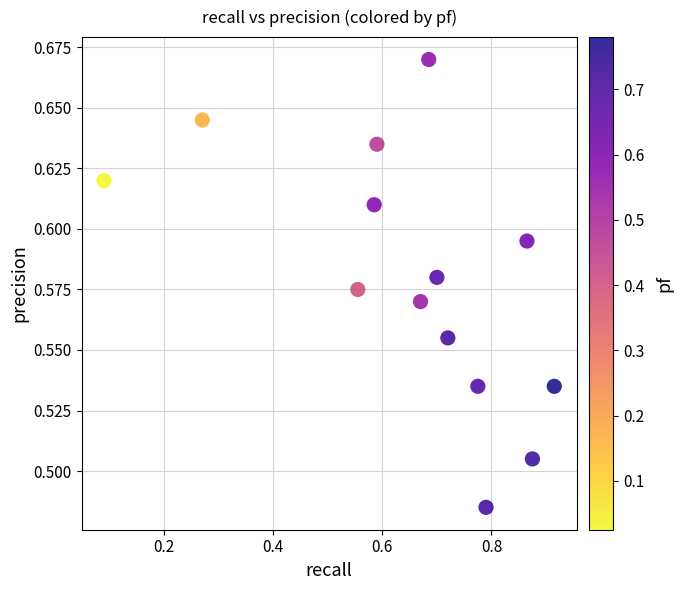

What is the range of X values (max minus min)?

0.8